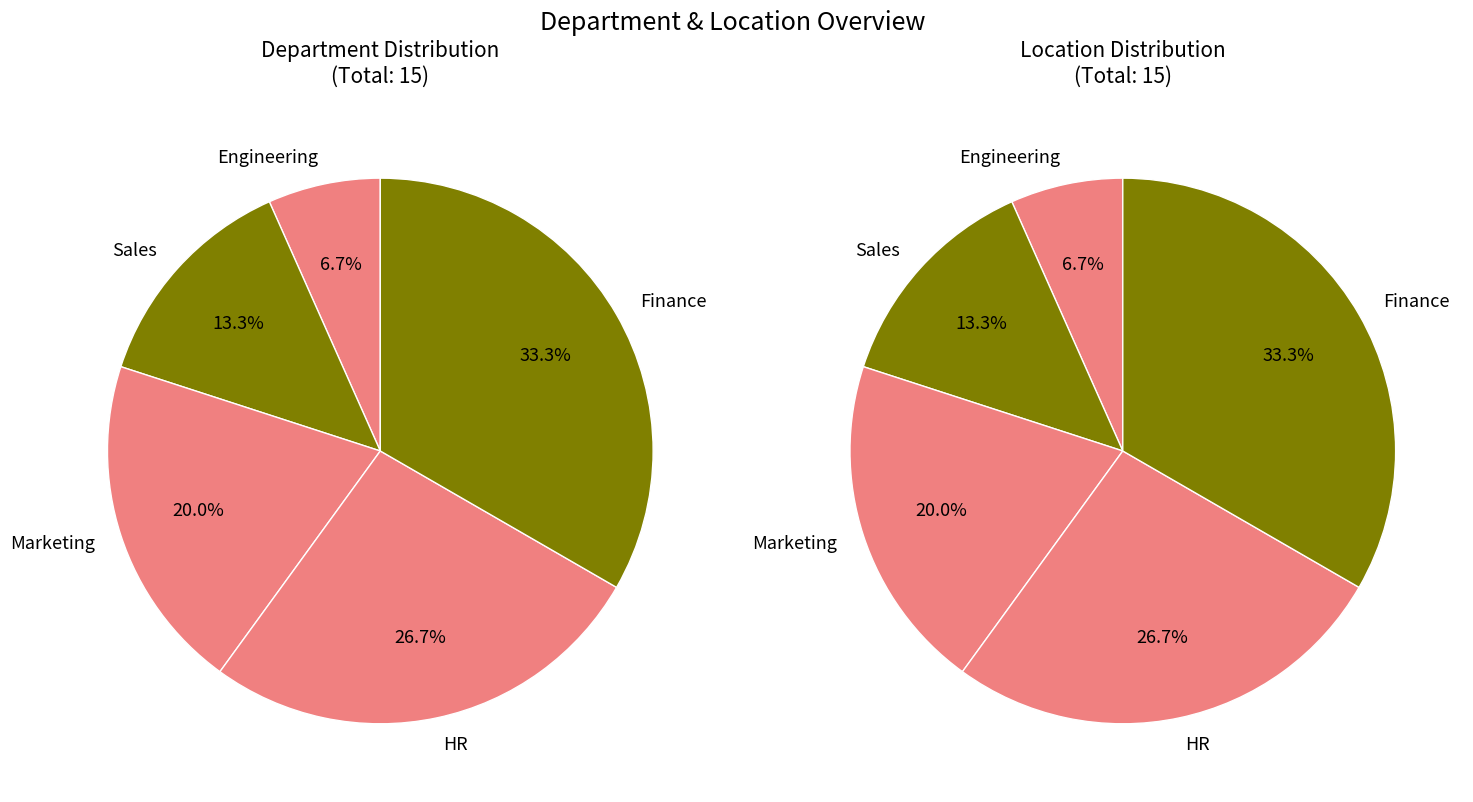

To the nearest percent, what percentage of the pie is Marketing?

20%